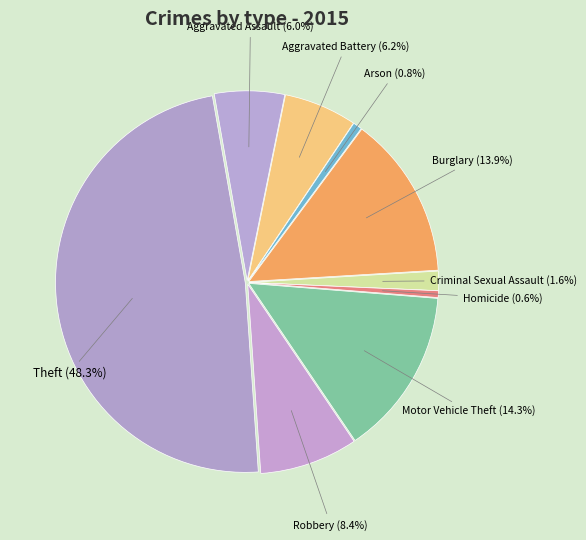

Which has a higher value, Aggravated Assault or Burglary?

Burglary